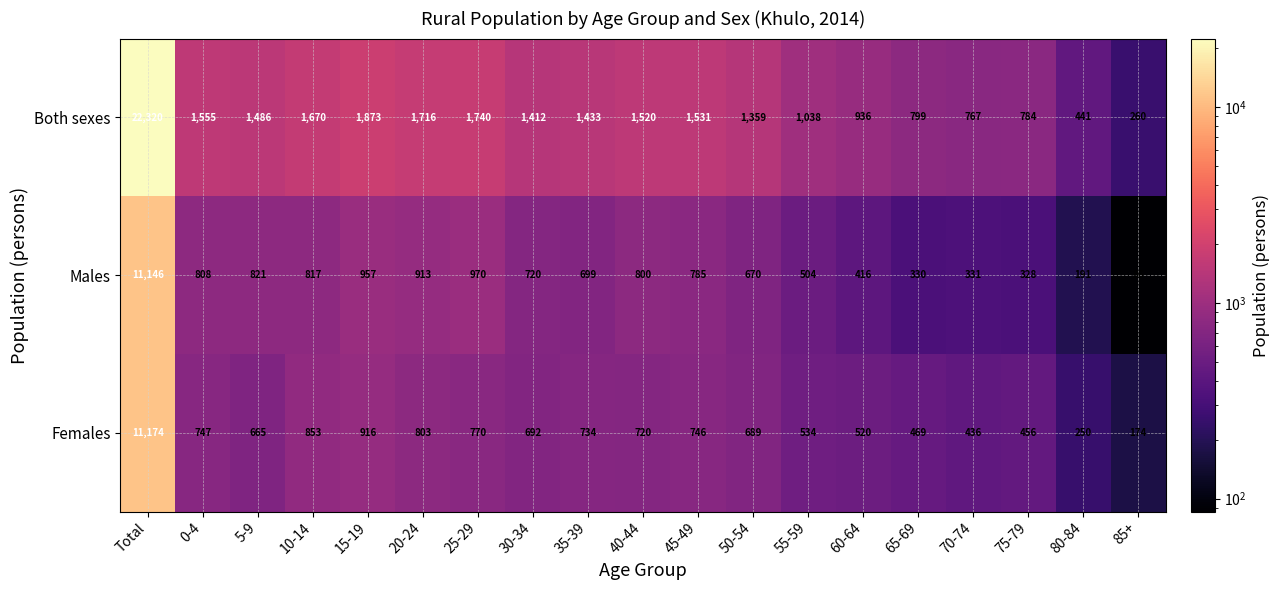

Which category has the lowest value across all series?

85+